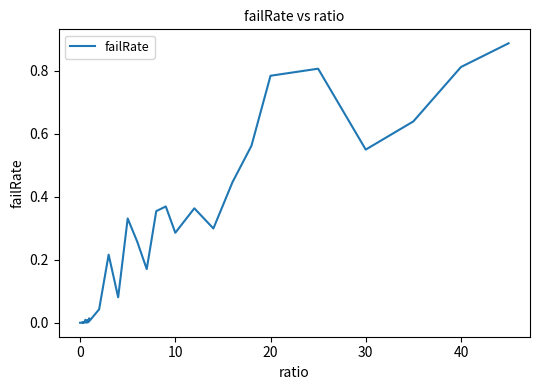

How many distinct data groups are displayed?

1